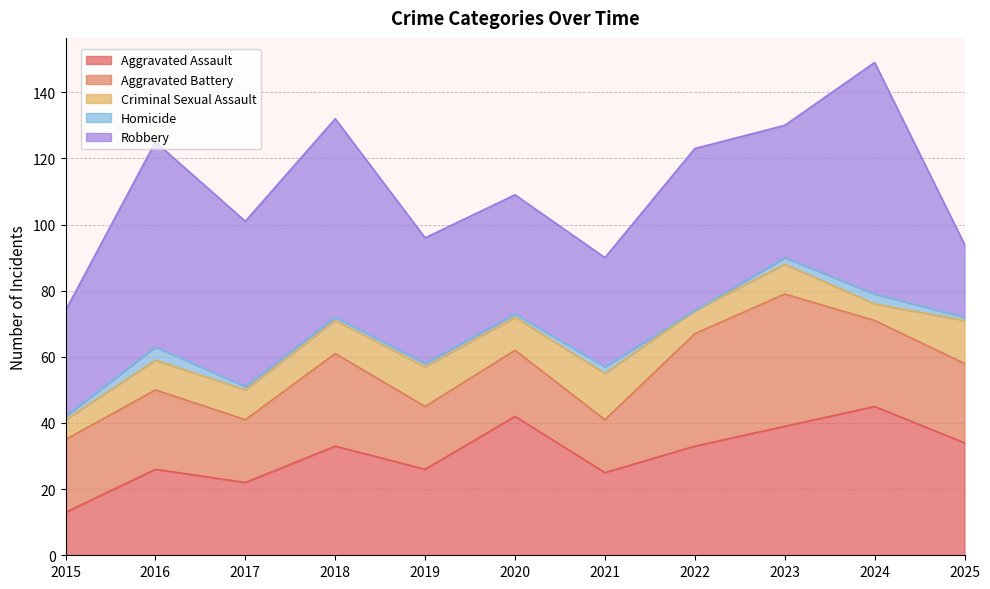

How many interior local peaks does the Aggravated Battery series have?

4